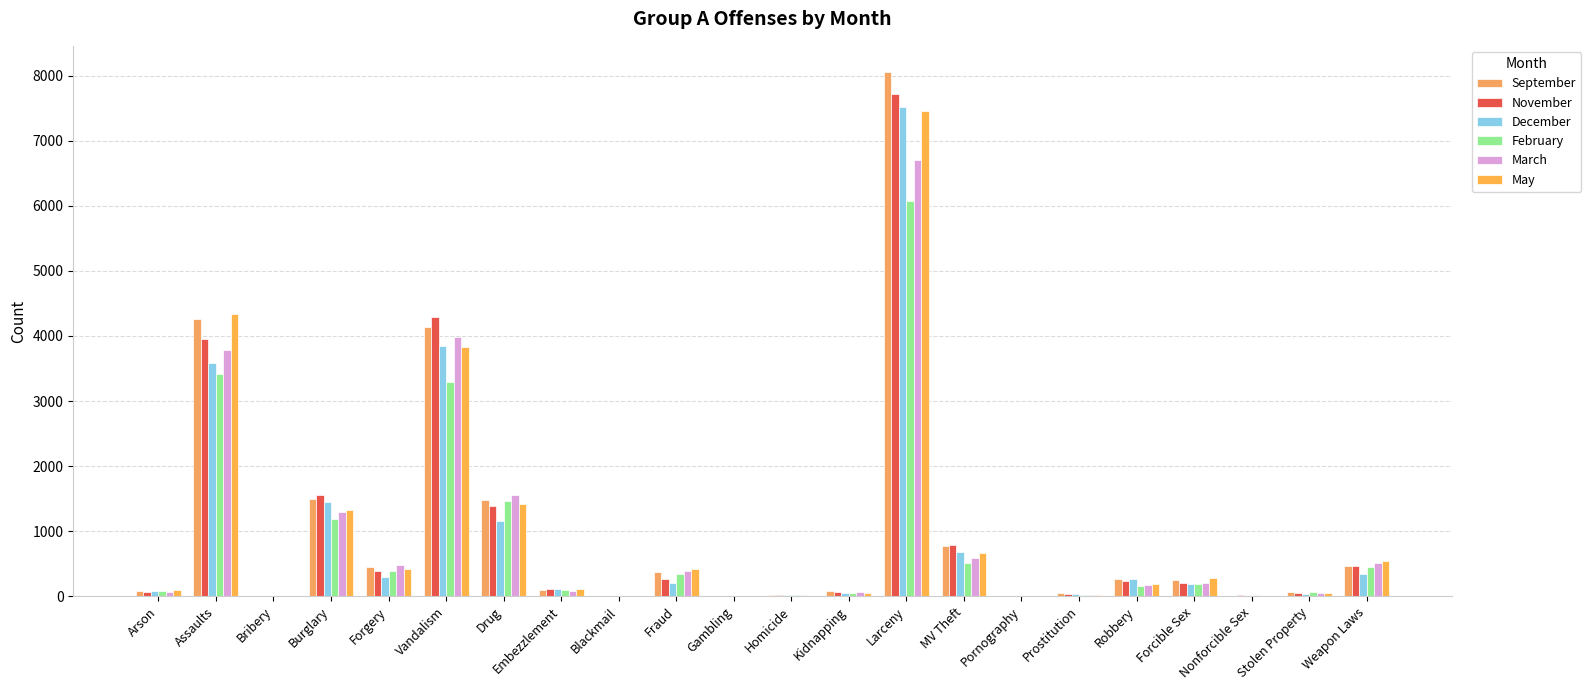

What are all the series names shown in the legend?

September, November, December, February, March, May